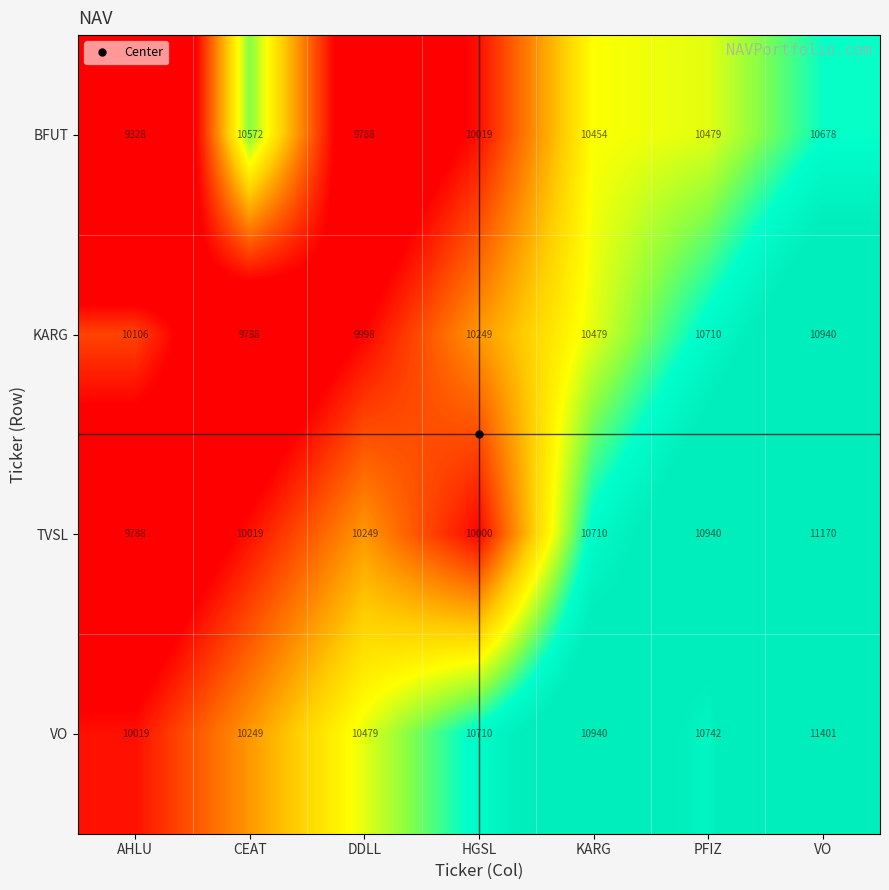

List the series in order of their peak value, highest first.

VO, TVSL, KARG, BFUT